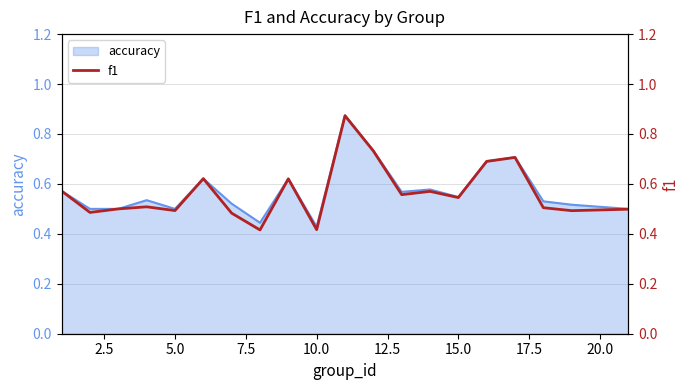

The value of accuracy at 15.0 is 0.9. True or false?

False